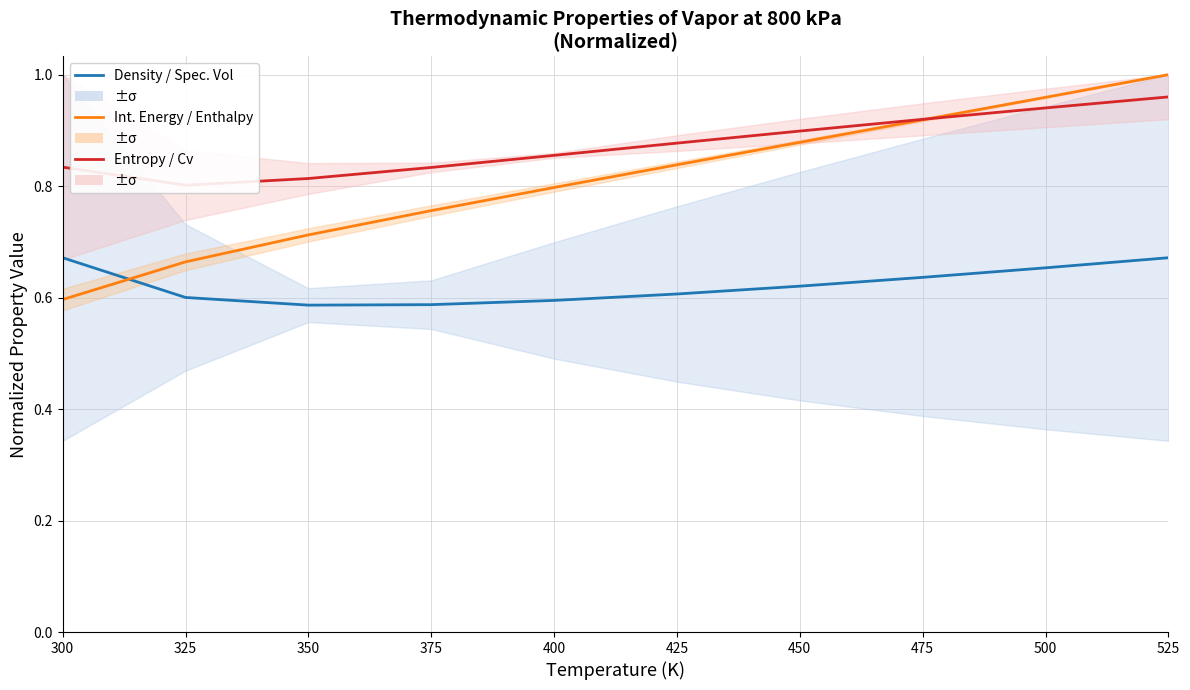

Rank the series by their average value, from highest to lowest.

Entropy / Cv, Int. Energy / Enthalpy, Density / Spec. Vol